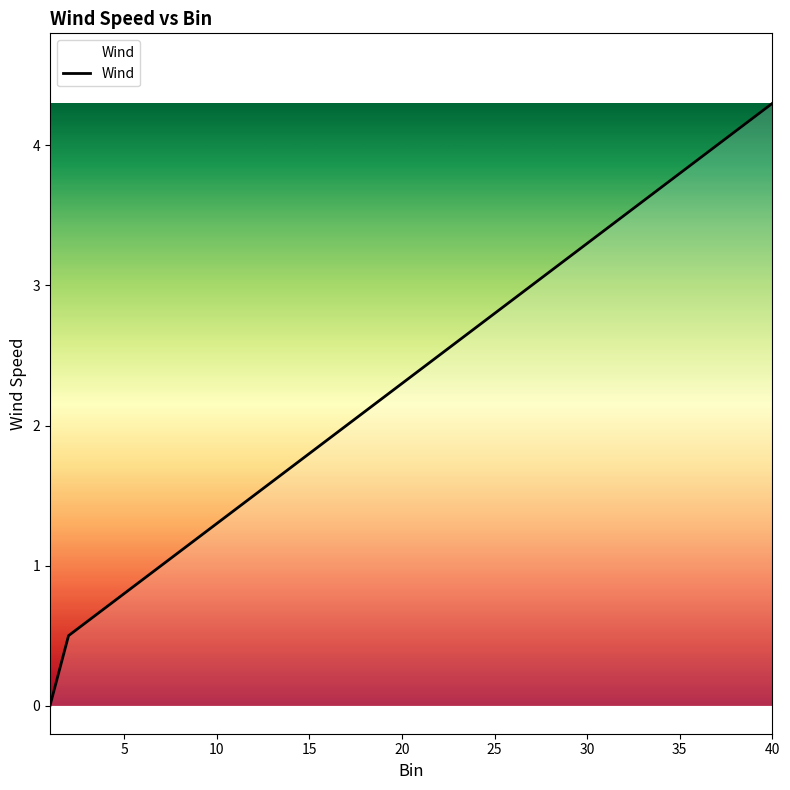

What is the maximum value shown in the chart?

4.3